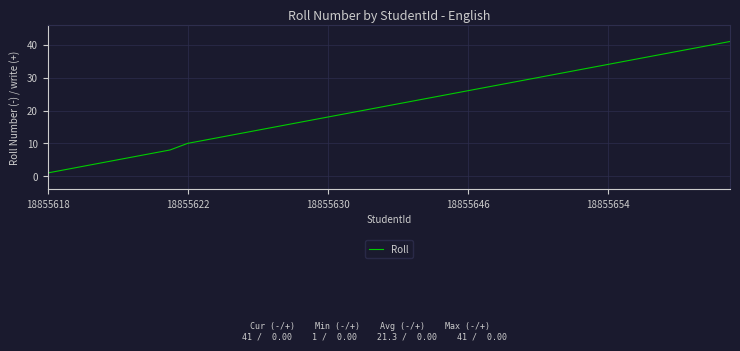

What is the maximum value shown in the chart?

41